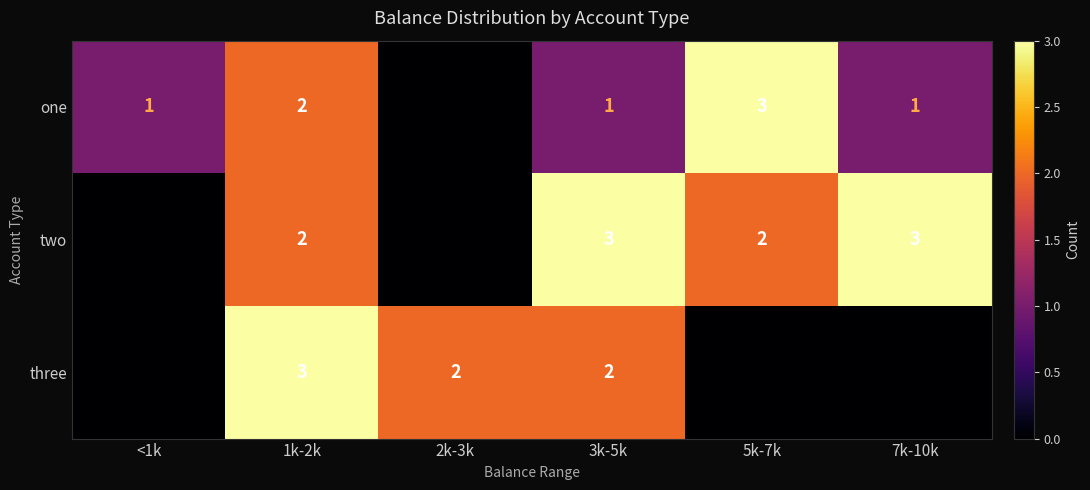

Rank the series at 3k-5k from highest to lowest value.

two, three, one